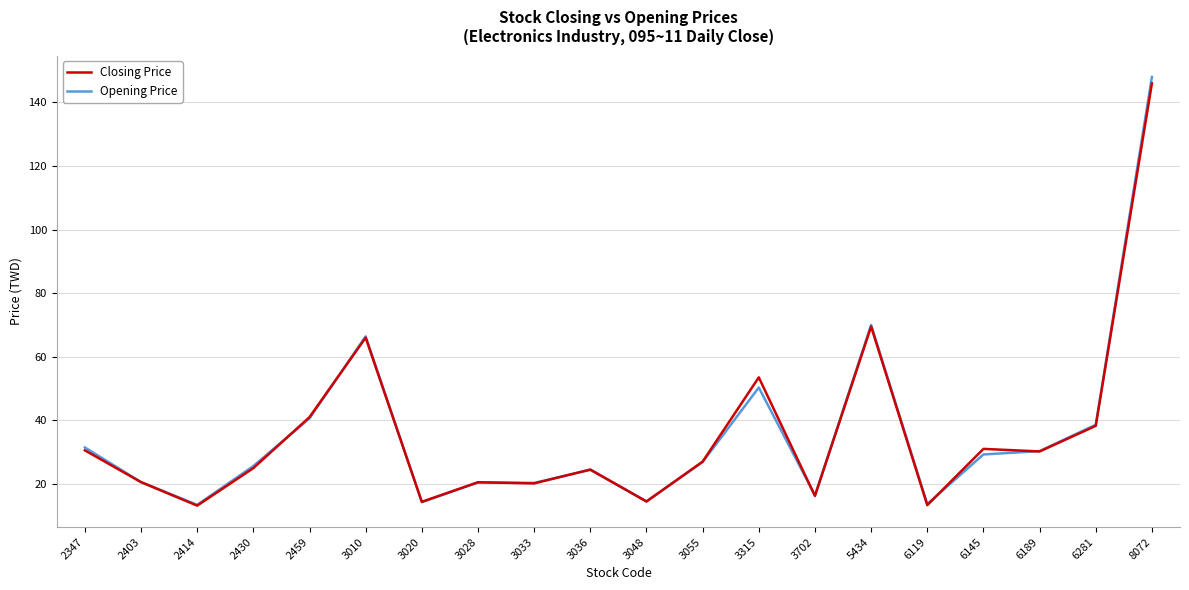

True or false: Closing Price has more than 2 points higher than both neighbors.

True